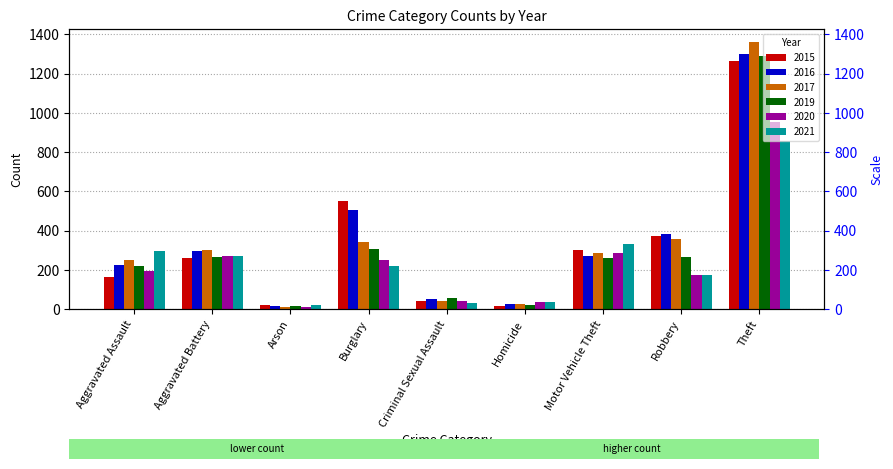

Between Criminal Sexual Assault and Burglary, which is larger?

Burglary